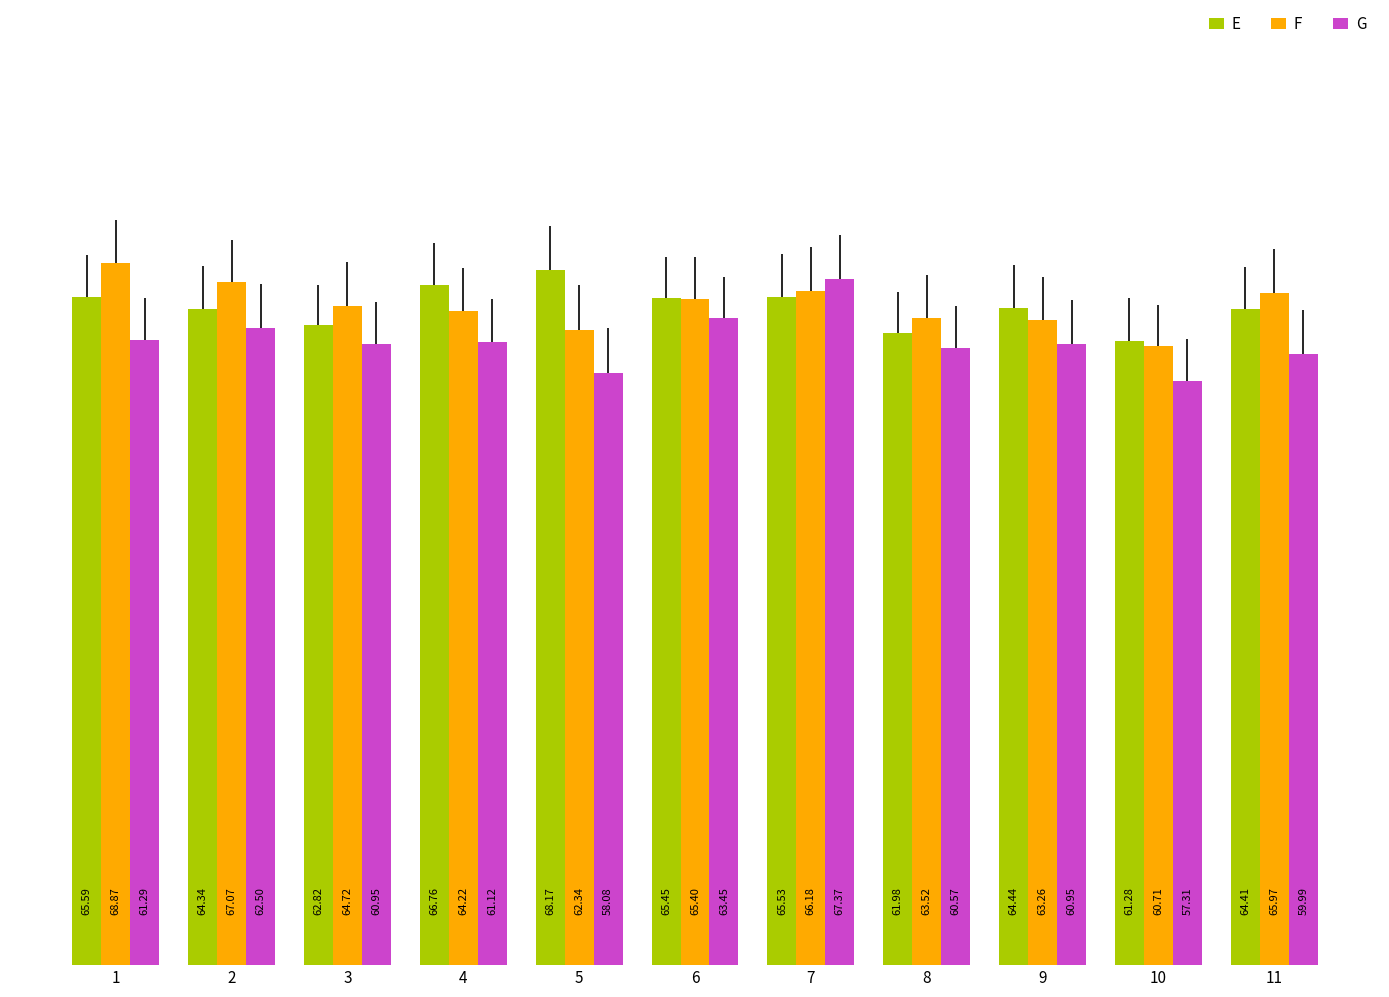

What is the value of the G bar at the 7th from the left?

67.4